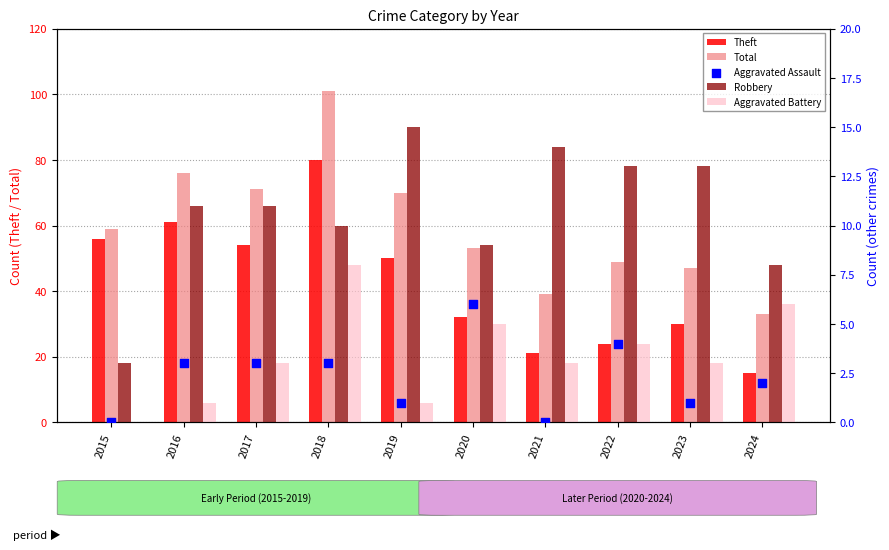

At which category is the sum across all series the highest?

2018